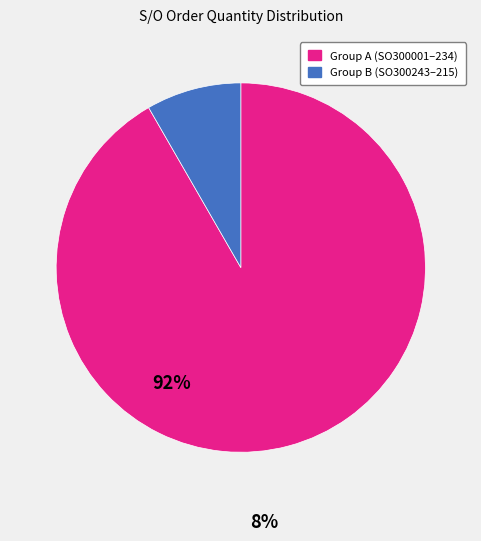

Rank the categories by value from highest to lowest.

Group A (SO300001–234), Group B (SO300243–215)